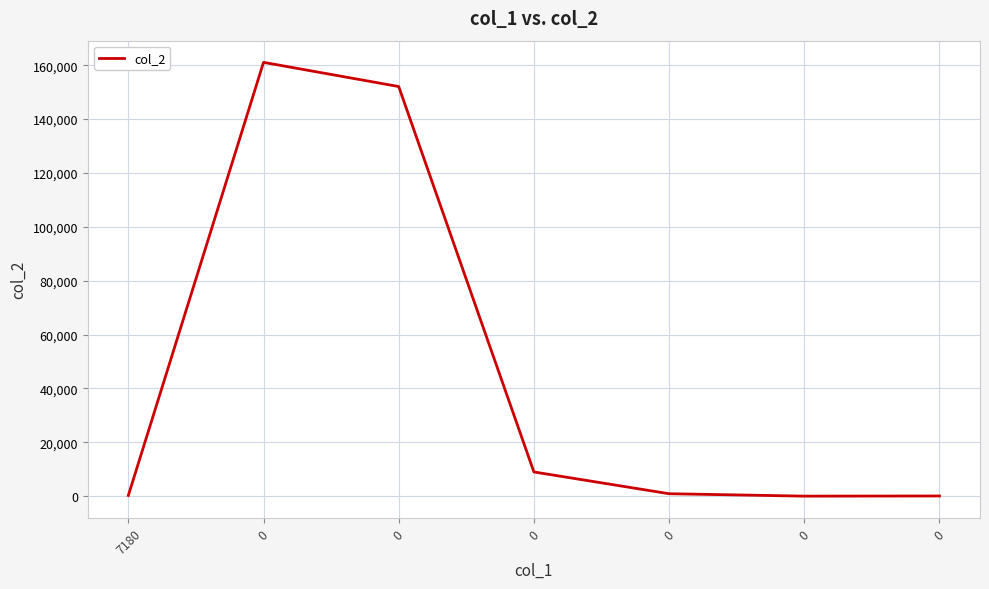

What is the minimum value shown in the chart?

5.6